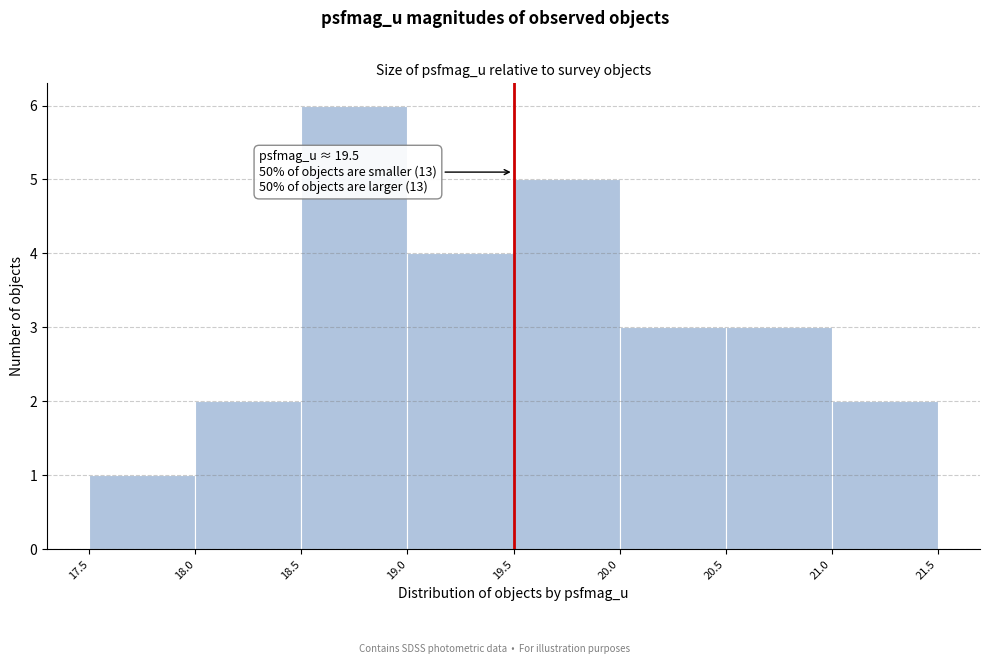

Over which range of the x-axis is the bar tallest?

18.5 to 19.0